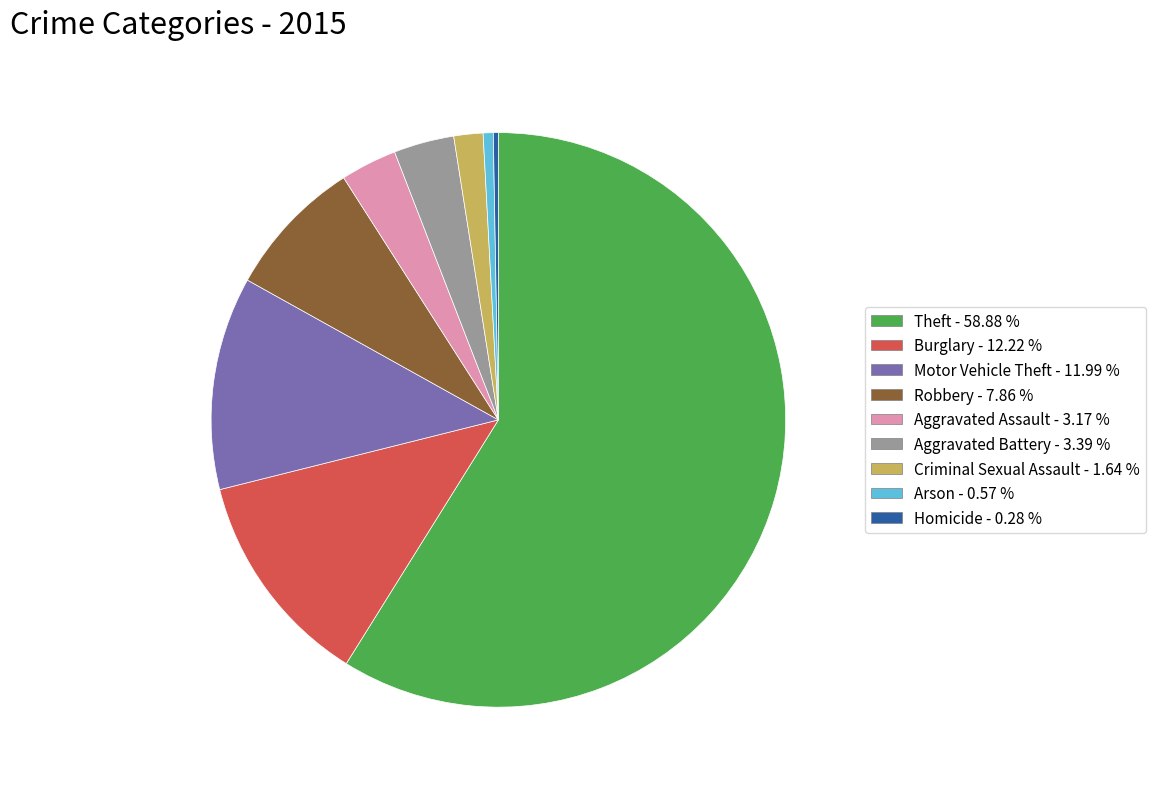

Which slice represents more than half of the pie?

Theft